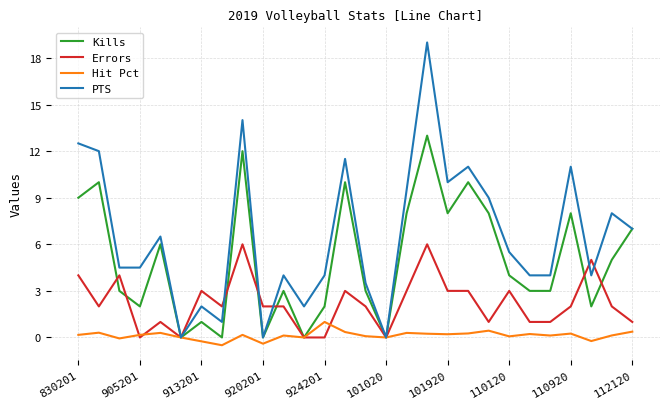

Which series has the widest spread of values?

PTS